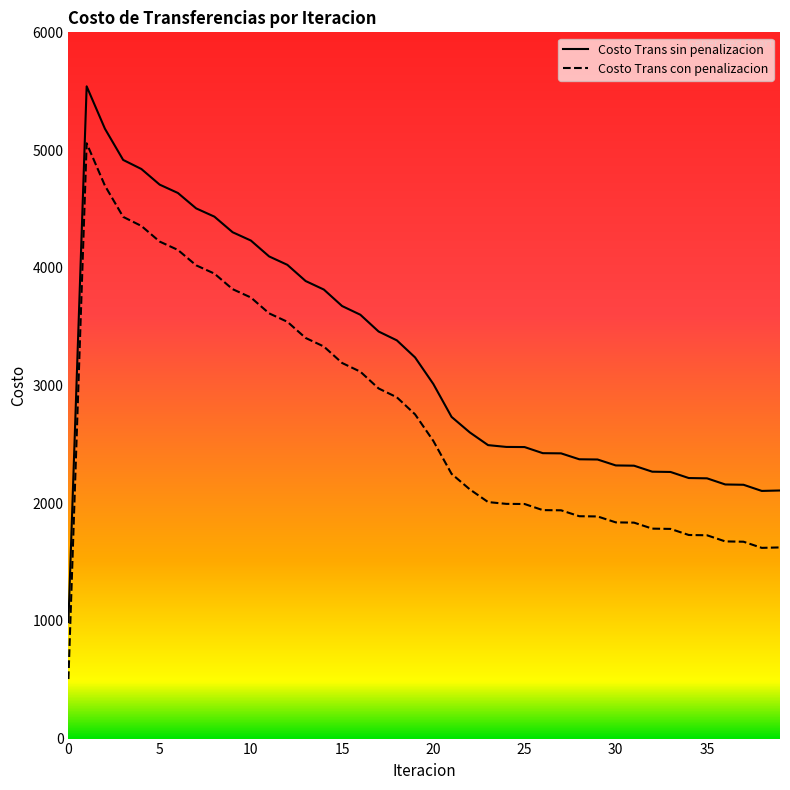

What is the average value of the Costo Trans sin penalizacion series?

3224.1